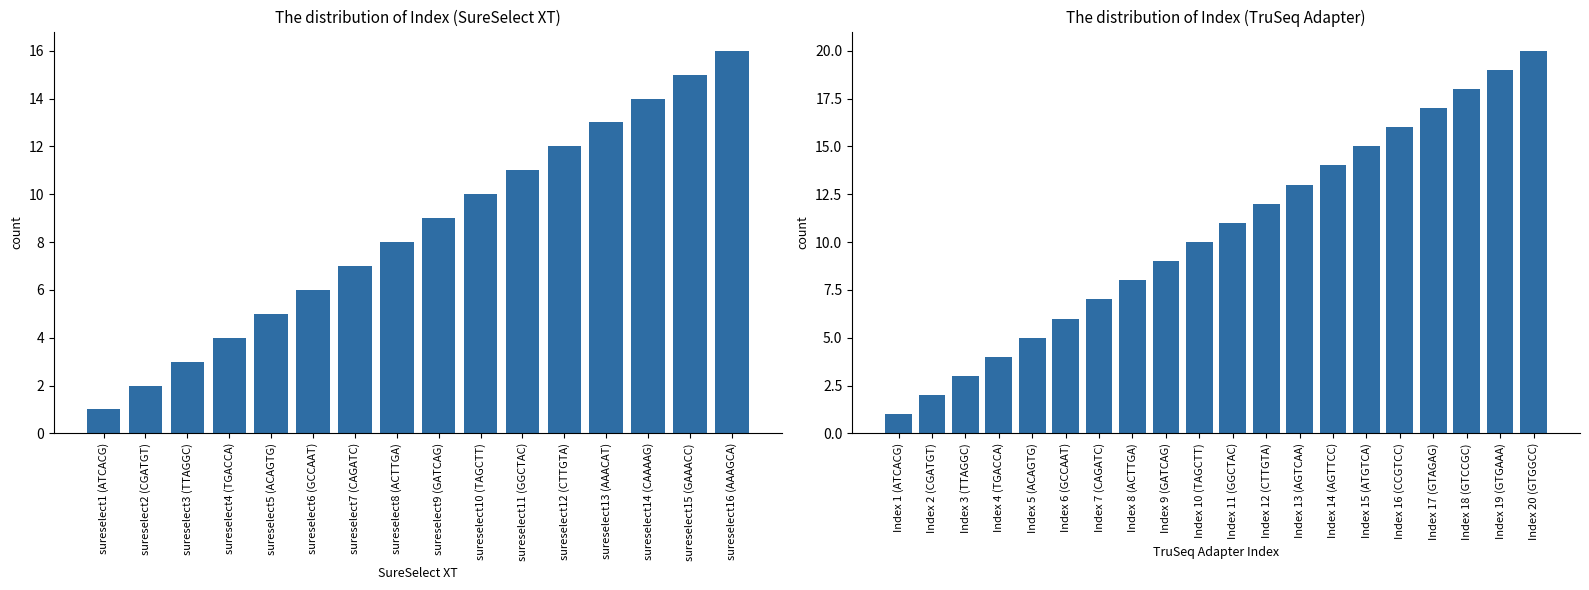

What is the label of the 6th bar from the right?

sureselect11 (GGCTAC)